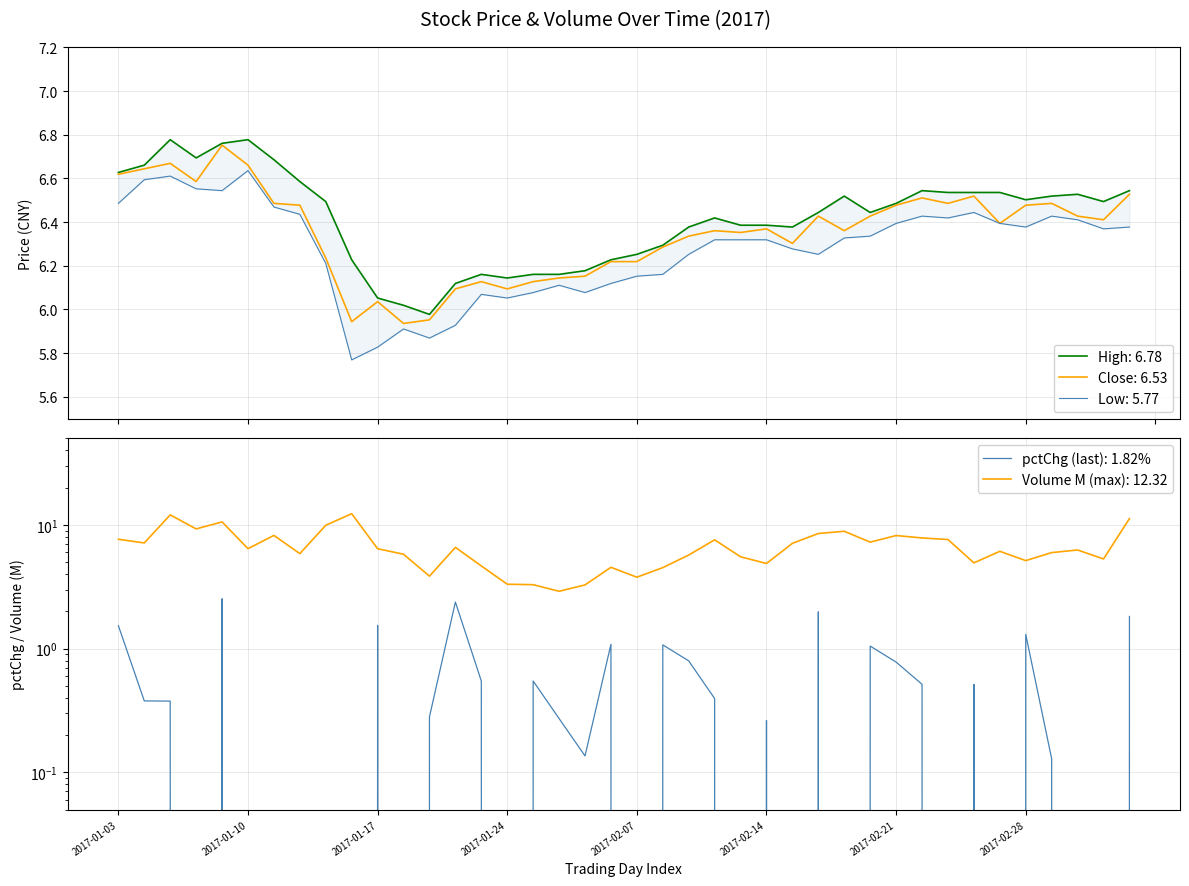

Which has a higher value, 13 or 26?

26